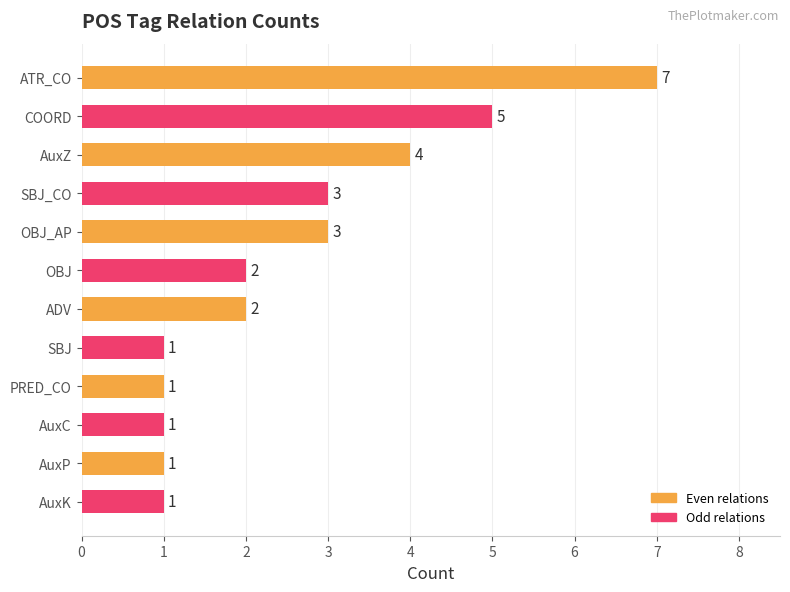

What is the greatest value displayed?

7